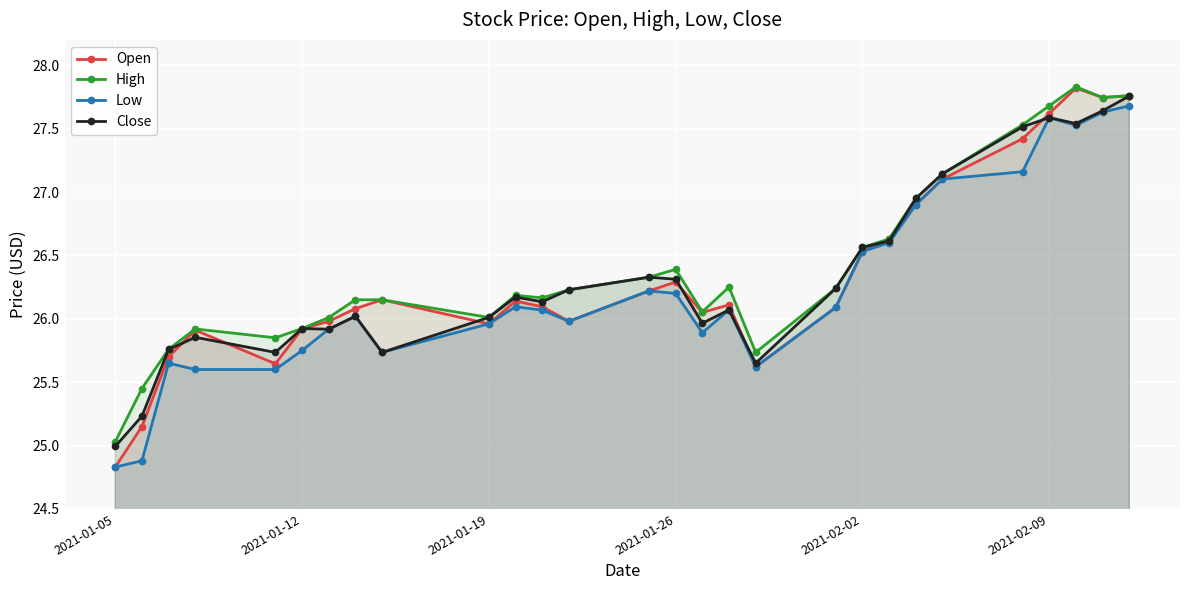

At how many categories does at least one series exceed 24?

28